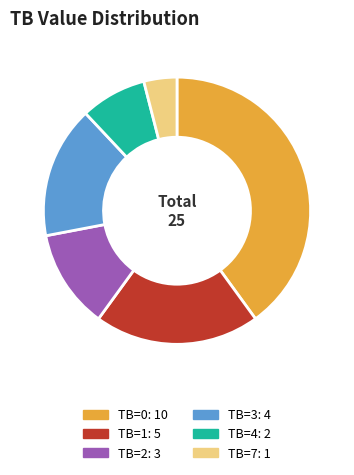

Which has a higher value, TB=0 or TB=7?

TB=0